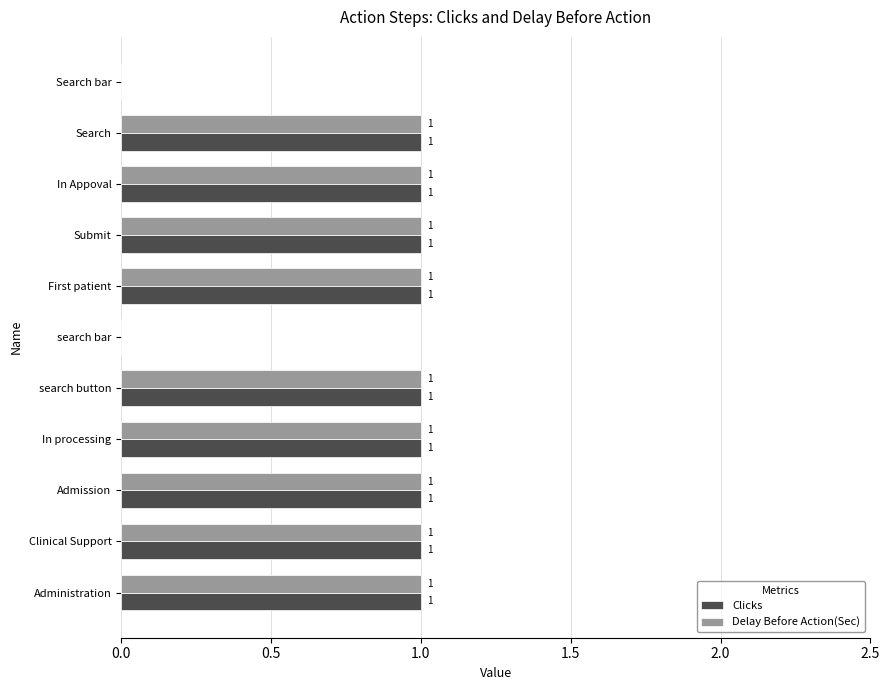

What is the sum of all Clicks values?

9